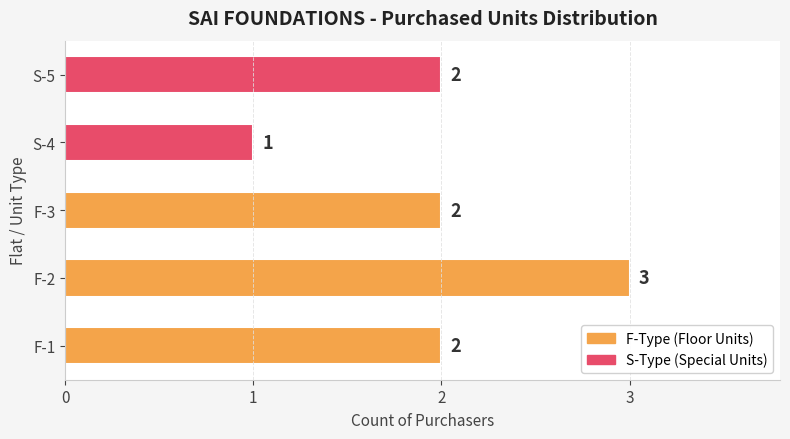

How many values are between 2 and 3?

4